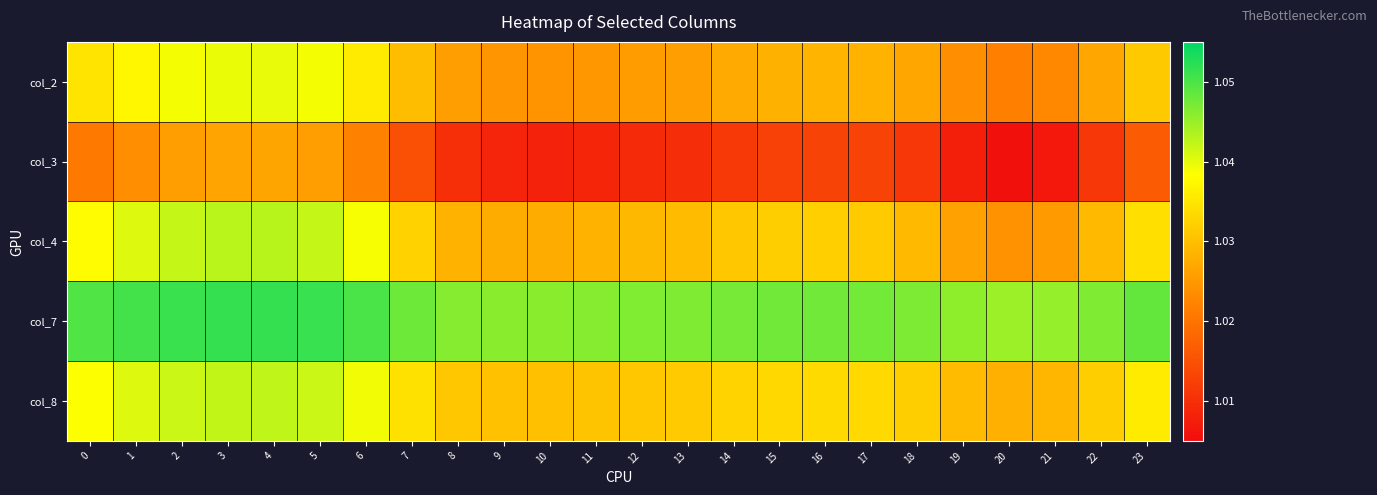

At 16, list the series in order from smallest to largest.

col_3, col_2, col_4, col_8, col_7